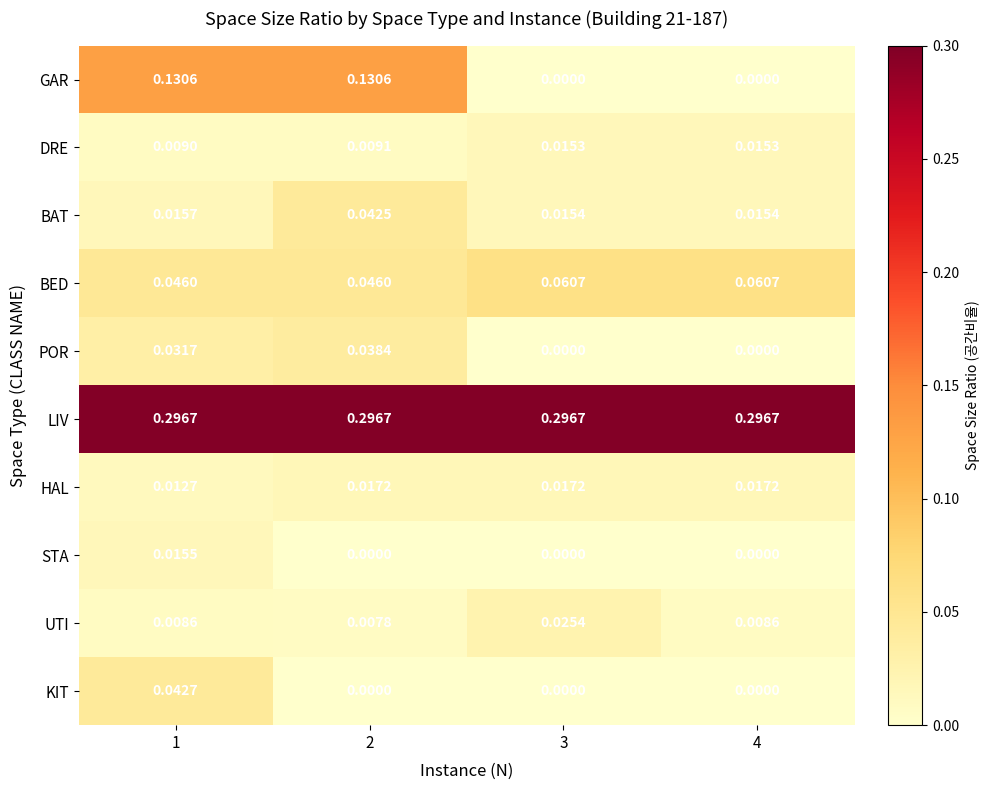

Rank the series by their maximum value, from lowest to highest.

DRE, STA, HAL, UTI, POR, BAT, KIT, BED, GAR, LIV